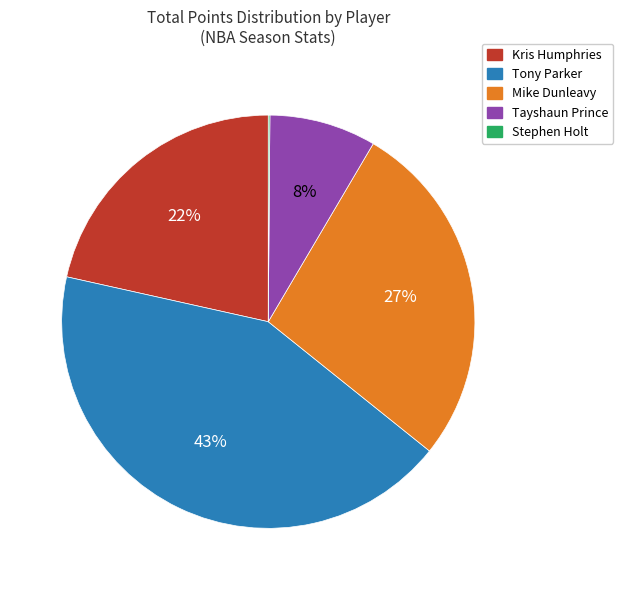

Which has a higher value, Tony Parker or Kris Humphries?

Tony Parker